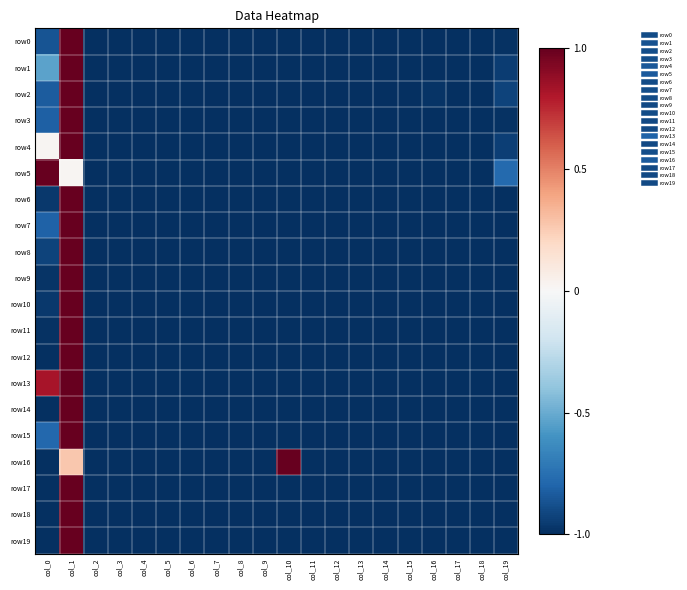

Count the number of data series in this chart.

20